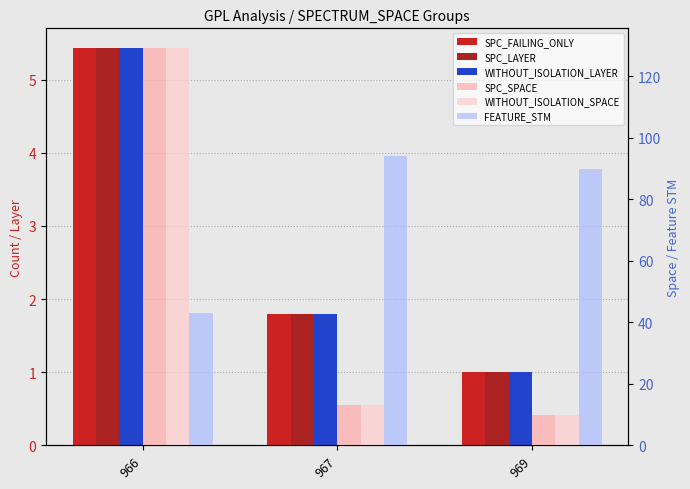

How many data points in FEATURE_STM are above 90?

1